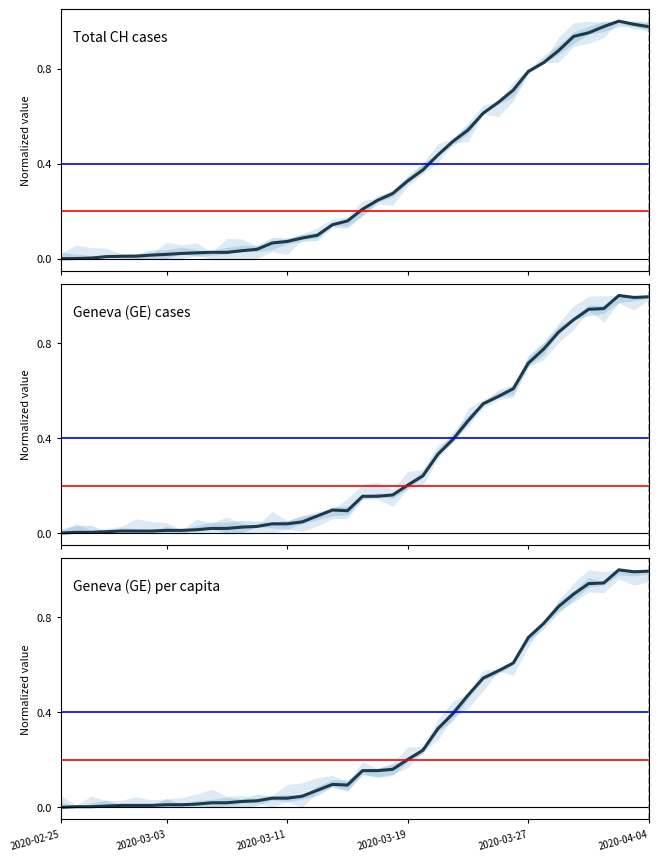

What is the highest value of the Geneva (GE) per capita series?

1.0